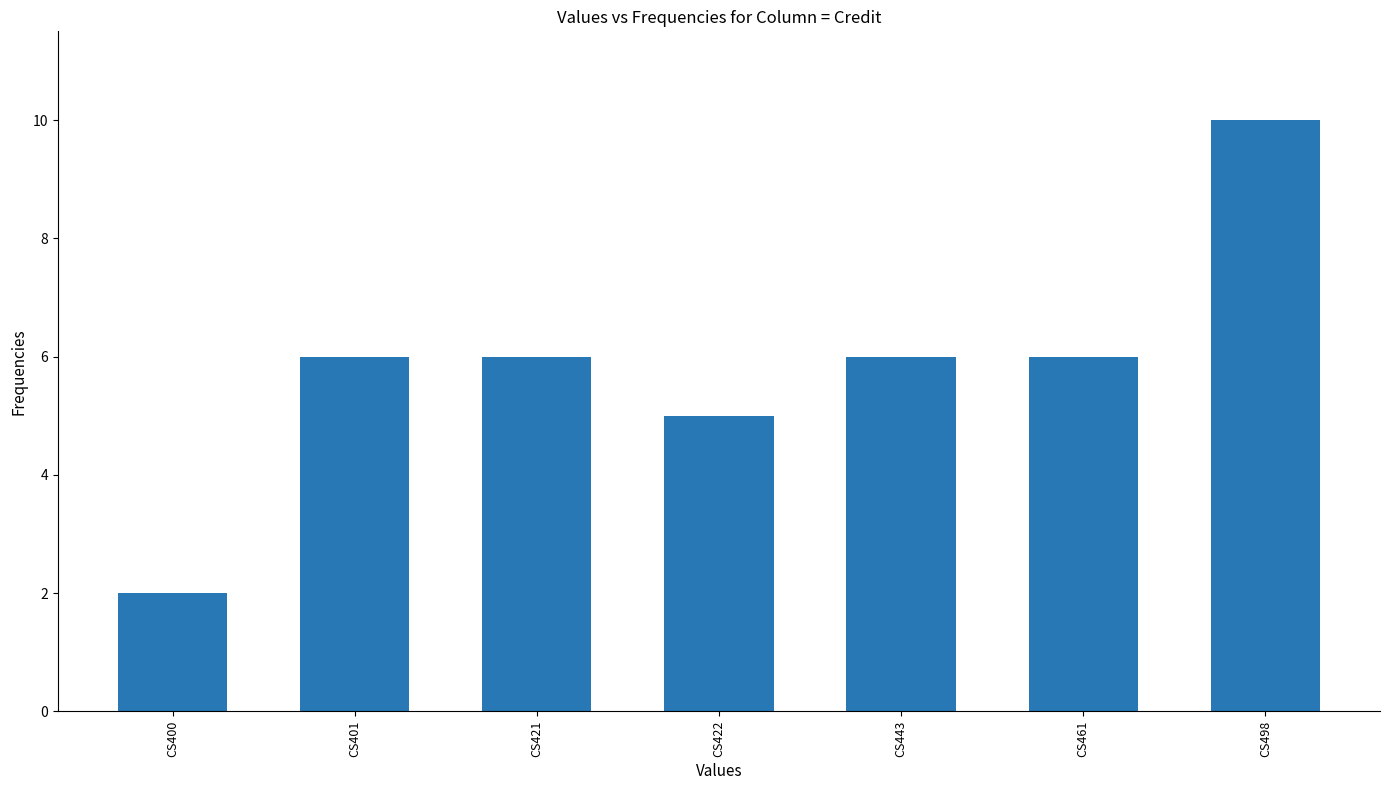

Reading left to right, transcribe all the data shown in this chart.

CS400=2	CS401=6	CS421=6	CS422=5	CS443=6	CS461=6	CS498=10